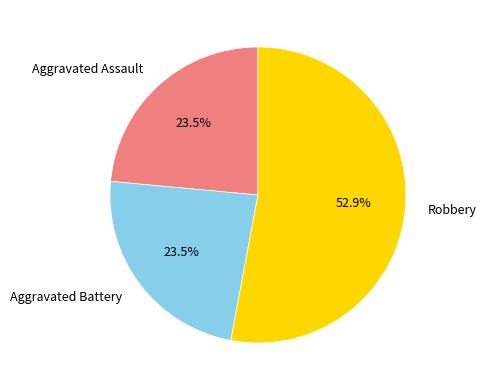

Is there any slice that represents more than half of the pie?

Yes